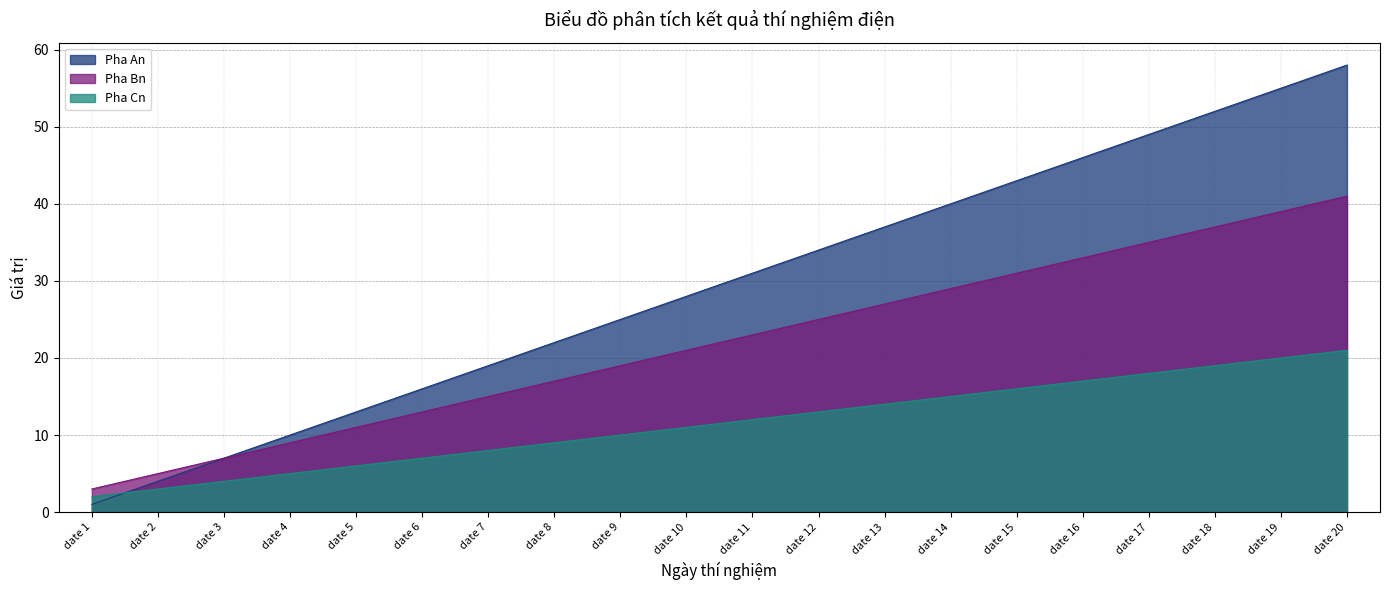

Which series has the widest spread of values?

Pha An